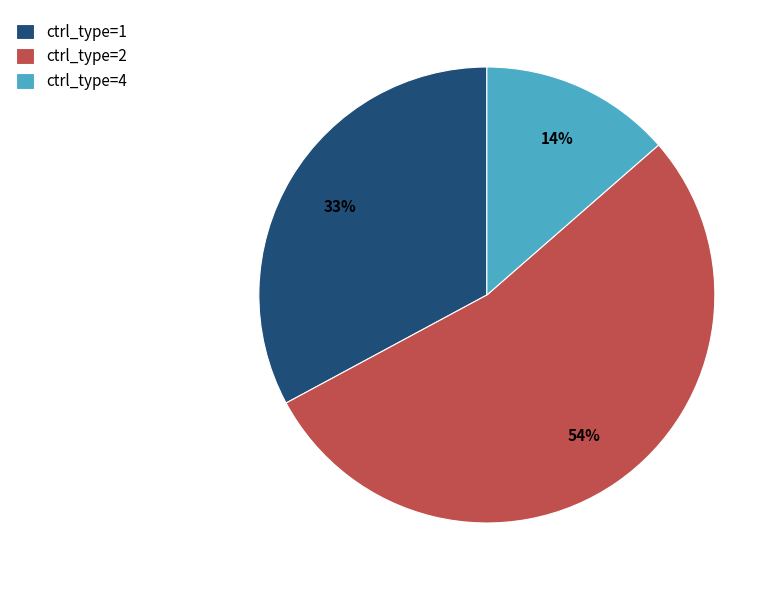

Do ctrl_type=4 and ctrl_type=2 together represent more than half of the pie?

Yes